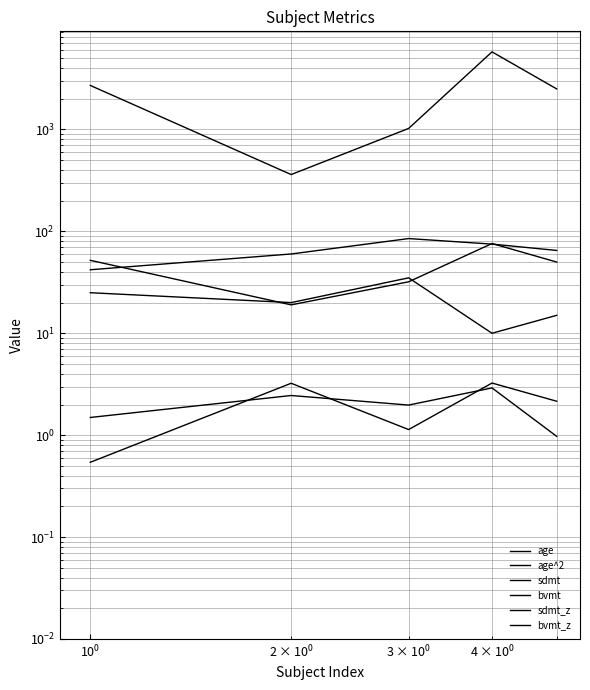

Rank the series by their maximum value, from highest to lowest.

age^2, sdmt, age, bvmt, bvmt_z, sdmt_z